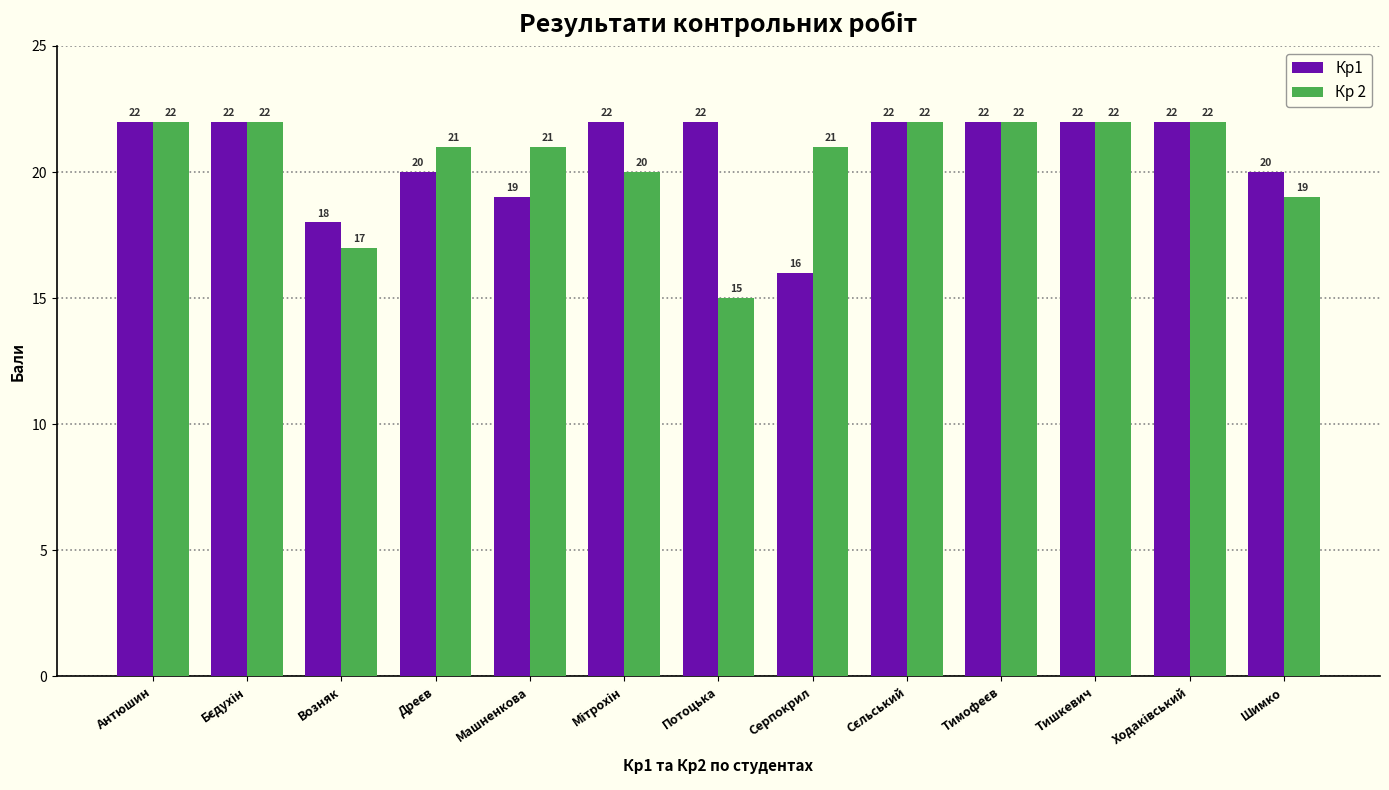

Does the chart contain stacked bars?

No